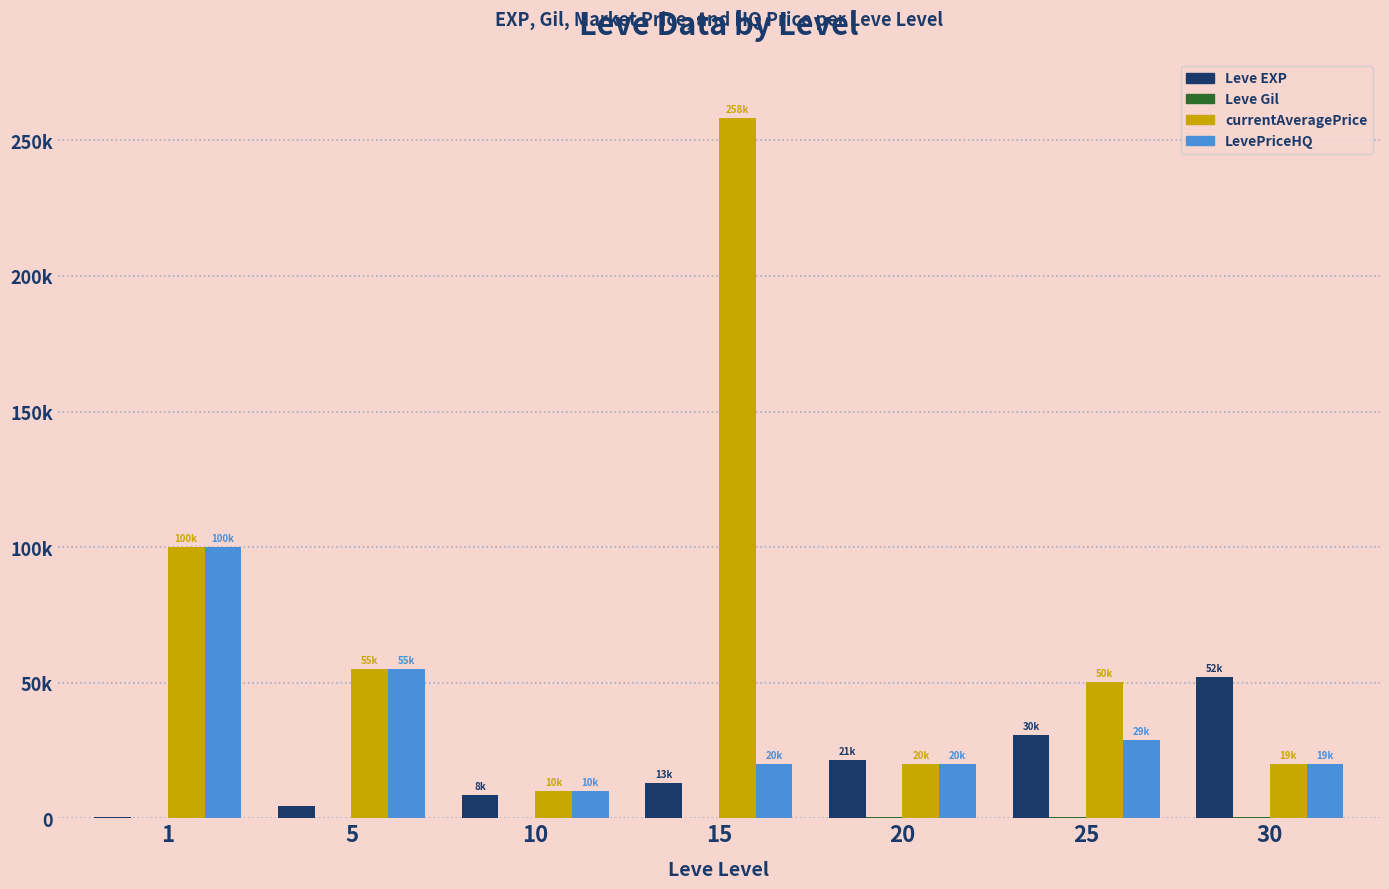

At which label does Leve Gil first exceed 174?

20